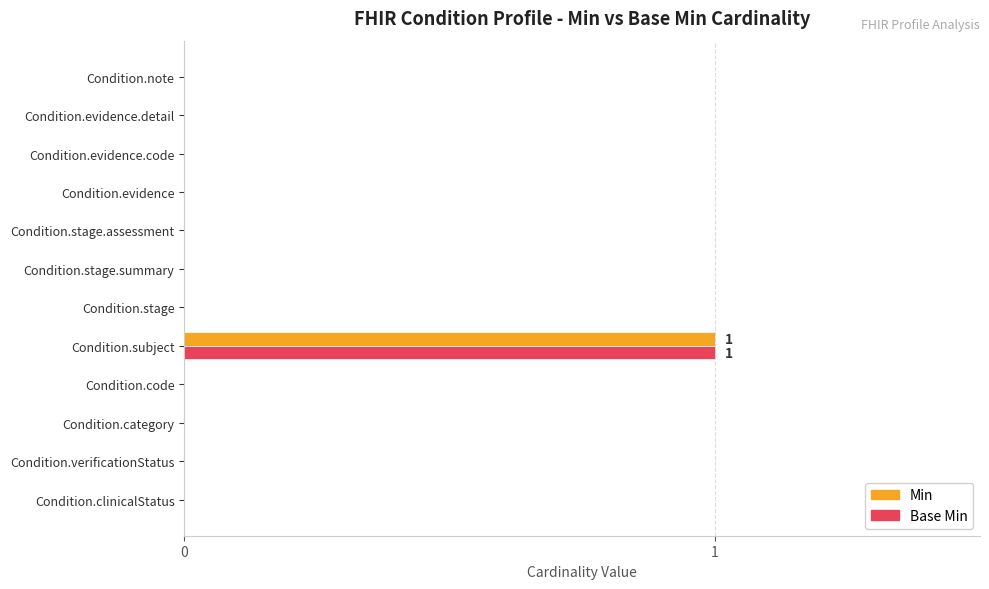

What are all the series names shown in the legend?

Min, Base Min